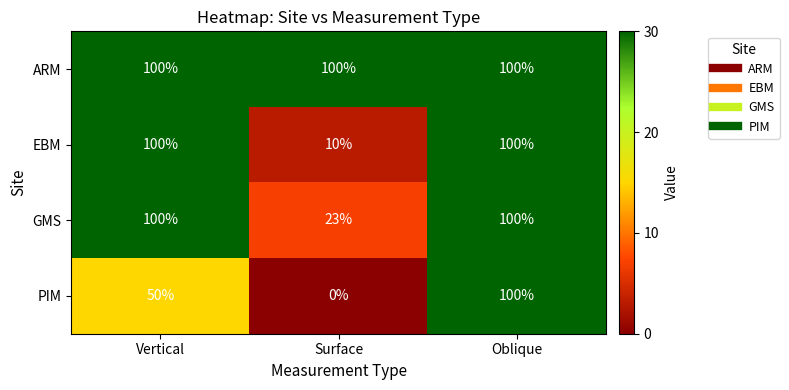

What is the total value across all series at Oblique?

400